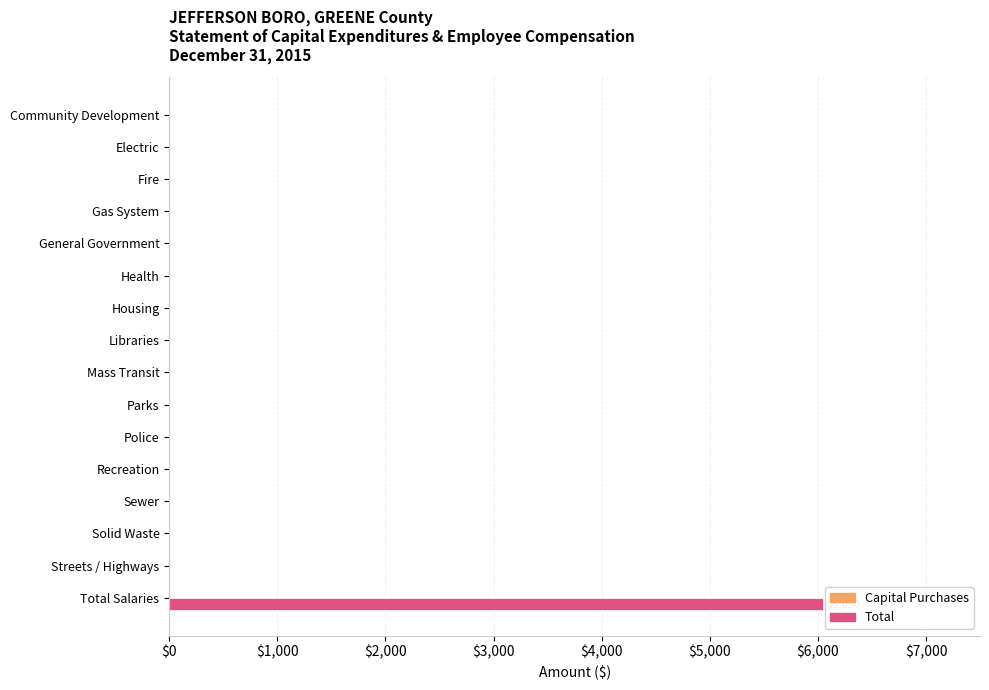

Reading top to bottom, list all the values displayed in this chart.

Community Development=0	Electric=0	Fire=0	Gas System=0	General Government=0	Health=0	Housing=0	Libraries=0	Mass Transit=0	Parks=0	Police=0	Recreation=0	Sewer=0	Solid Waste=0	Streets / Highways=0	Total Salaries=6050